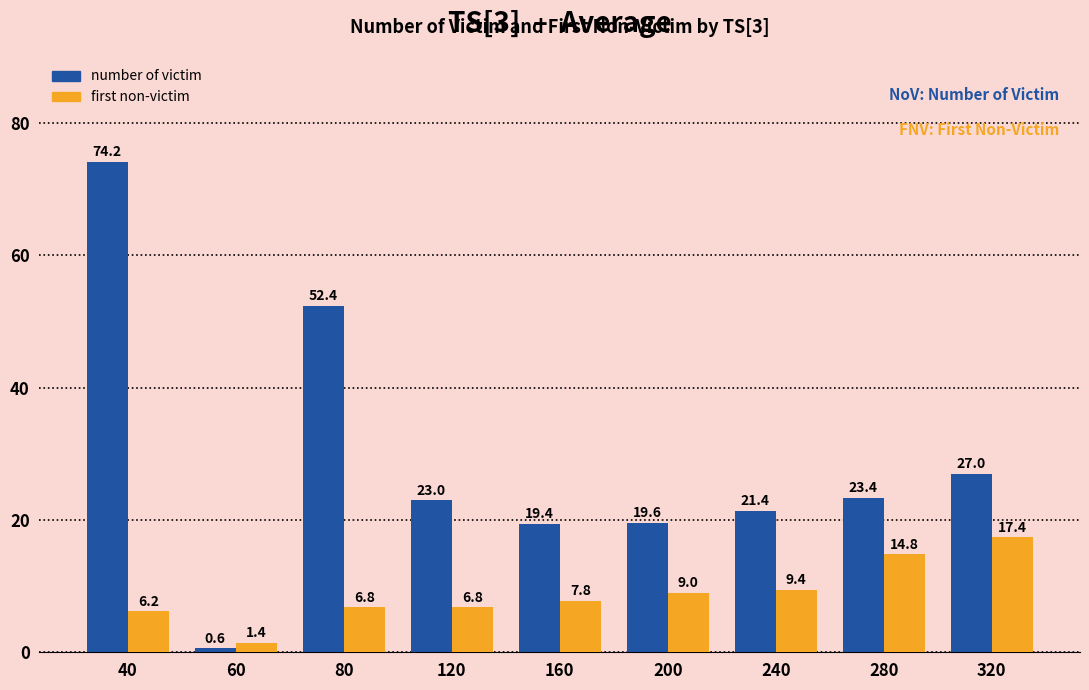

What is the spread (max minus min) of values at 160?

11.6